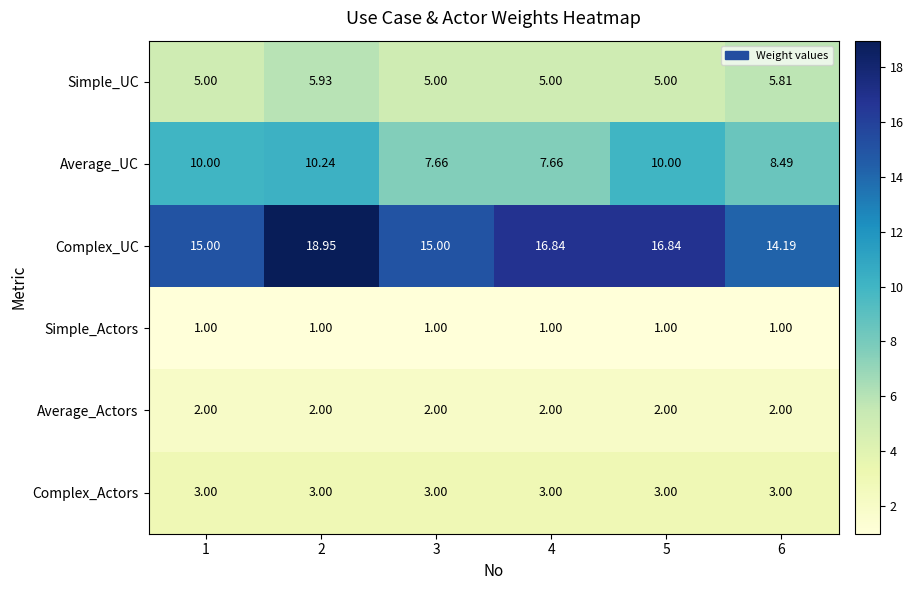

Which series has the largest total across all categories?

Complex_UC